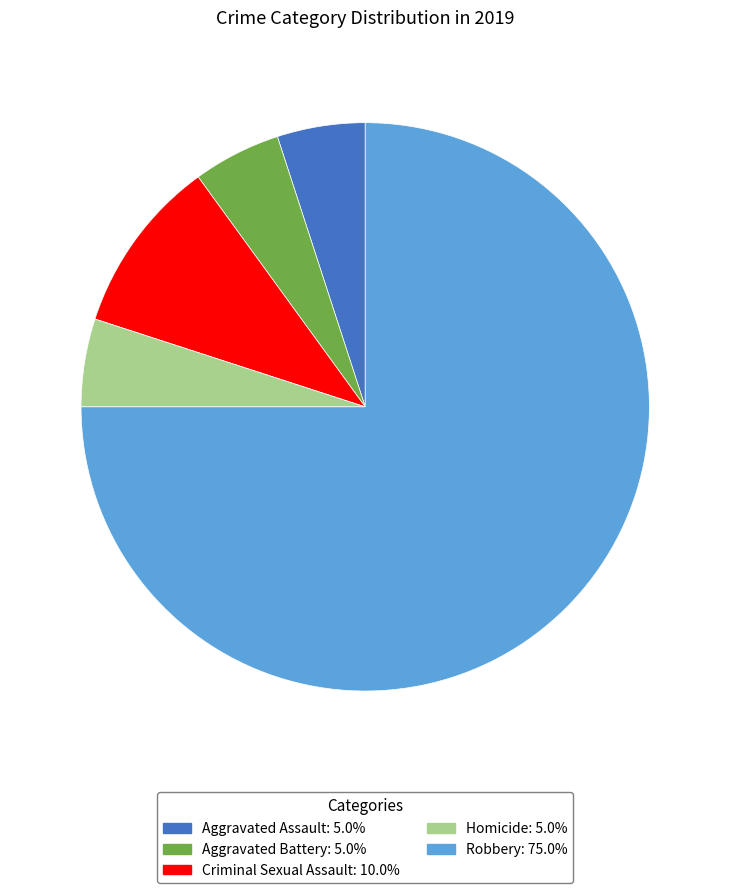

Is Homicide the majority of the pie?

No